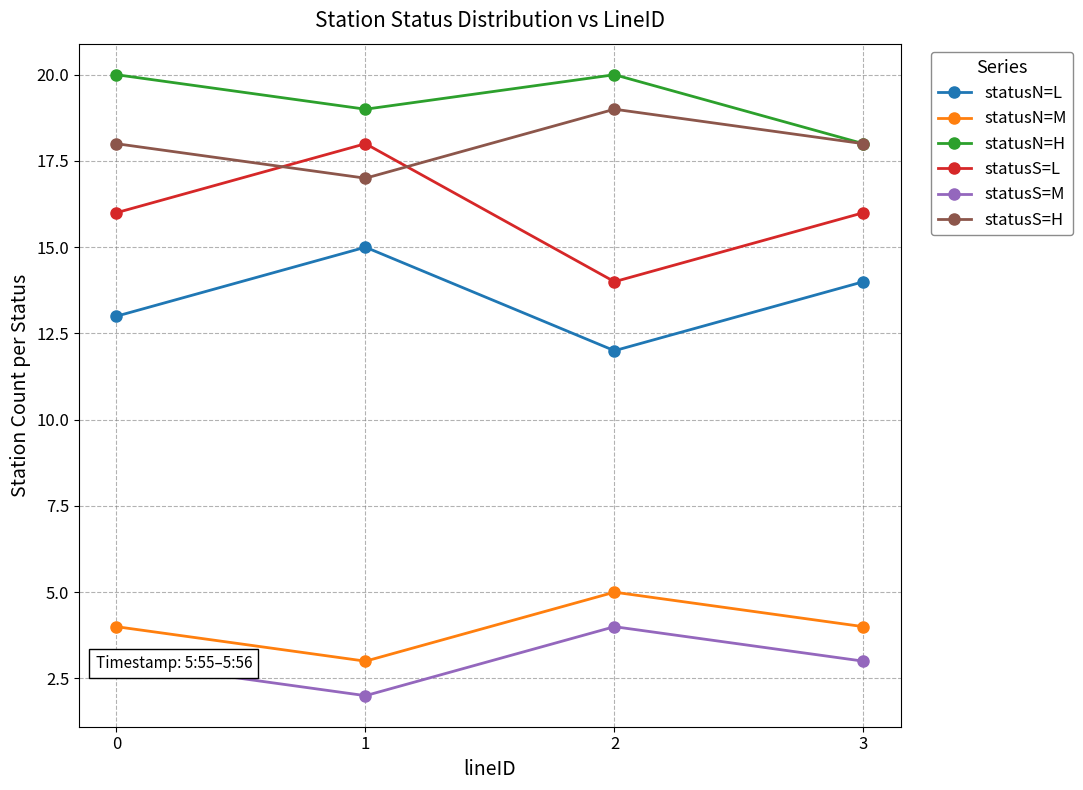

Is it true that statusN=H equals 20 at 2?

True